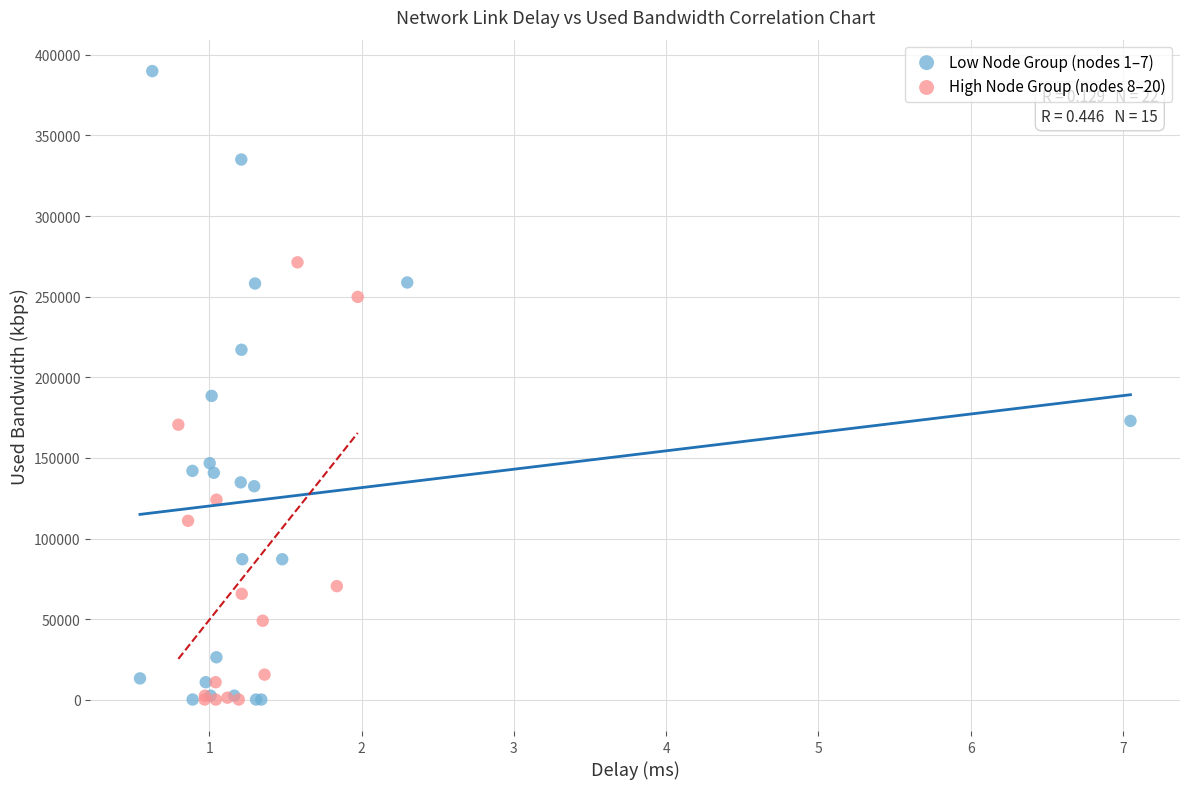

Which series has the widest spread of Y values?

Low Node Group (nodes 1–7)